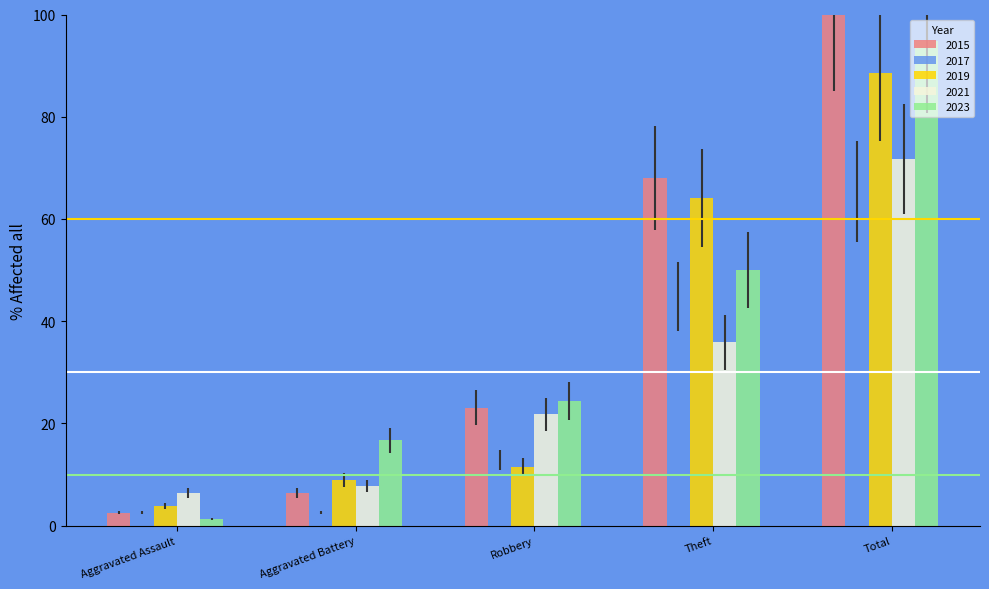

Rank the series by their maximum value, from lowest to highest.

2017, 2021, 2019, 2023, 2015